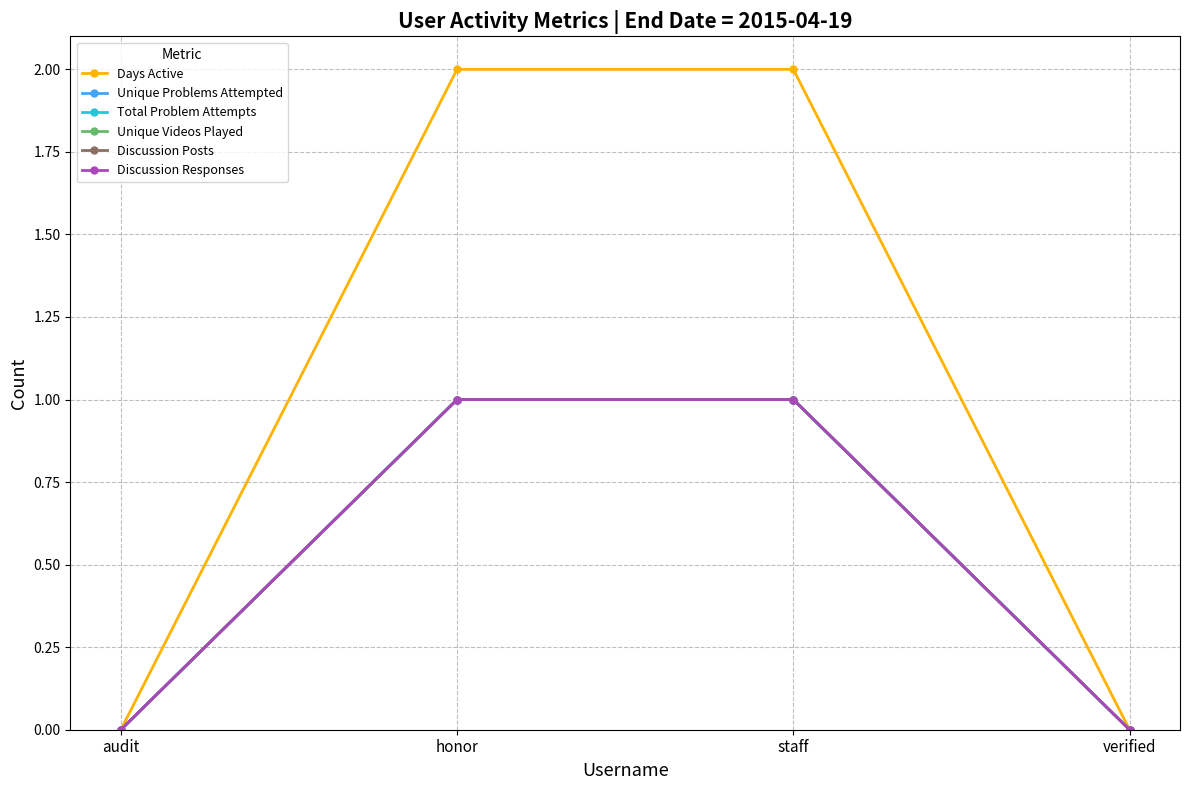

True or false: Unique Videos Played has a value of 1 at staff.

True